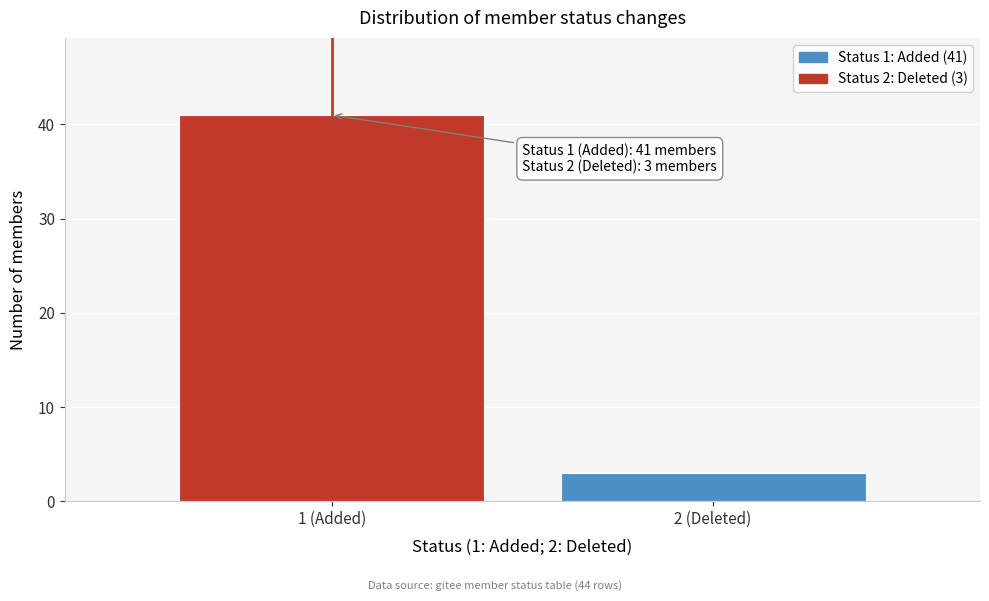

Reading left to right, what are all the values shown in this chart?

1 (Added)=41	2 (Deleted)=3